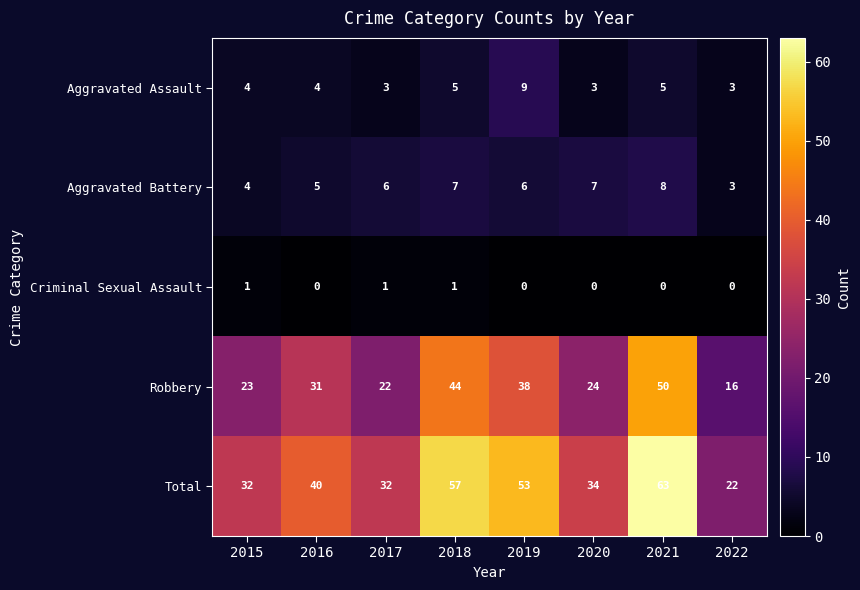

Which series has the largest range (max minus min)?

Total